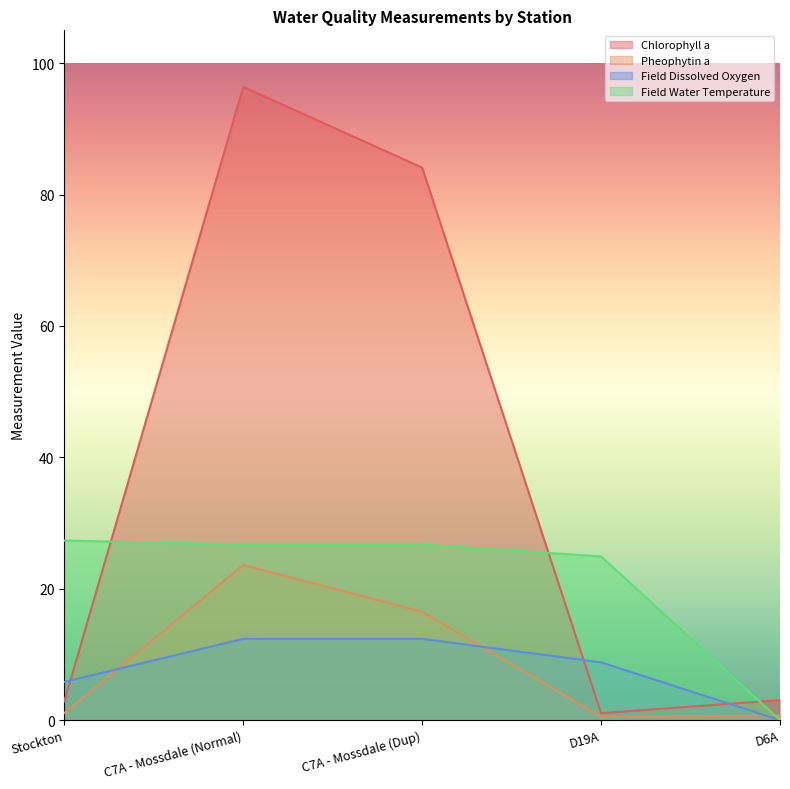

Rank the series by their maximum value, from lowest to highest.

Field Dissolved Oxygen, Pheophytin a, Field Water Temperature, Chlorophyll a